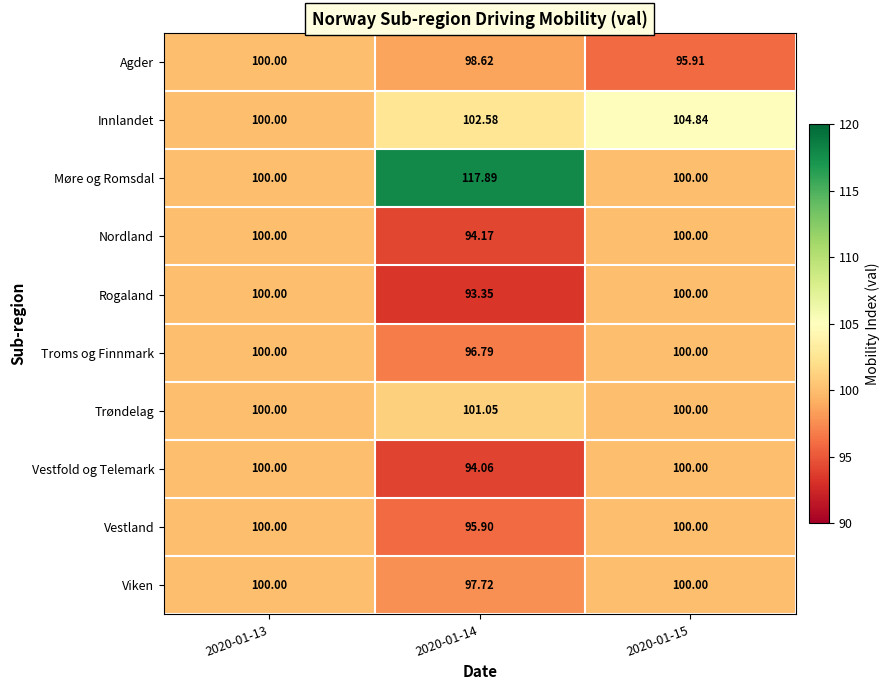

Which series has the largest range (max minus min)?

Møre og Romsdal